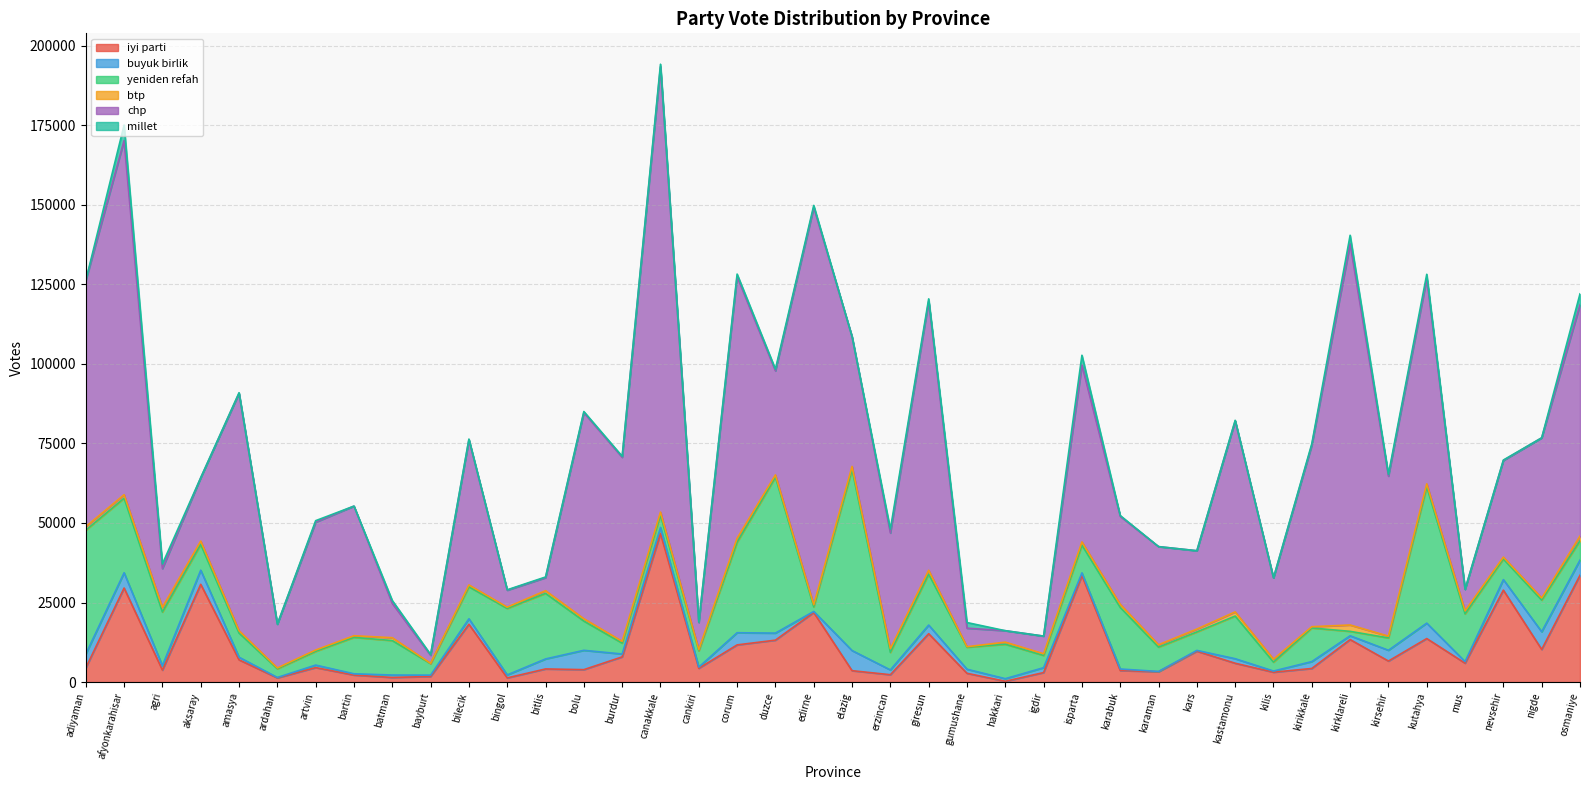

Is the value of buyuk birlik at cankiri greater than the value of iyi parti at kirsehir?

No